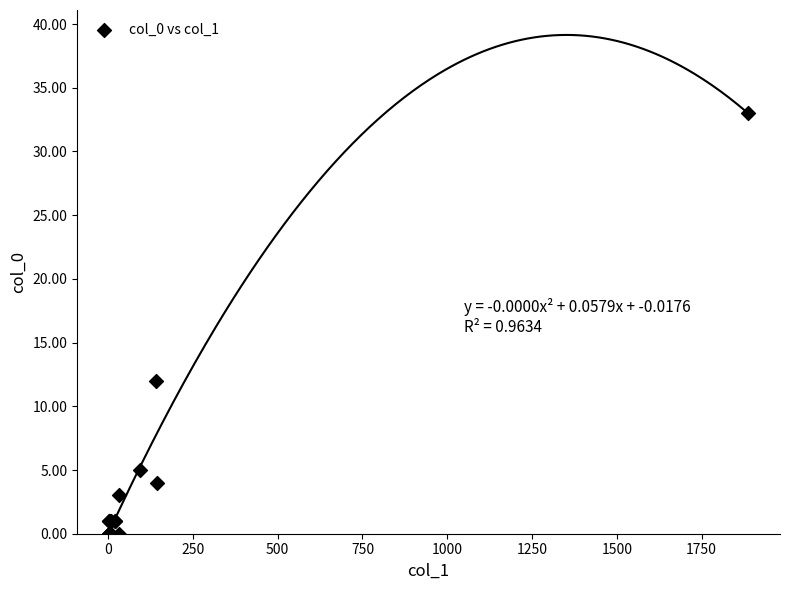

What Y value in the scatter plot is closest to 16?

12